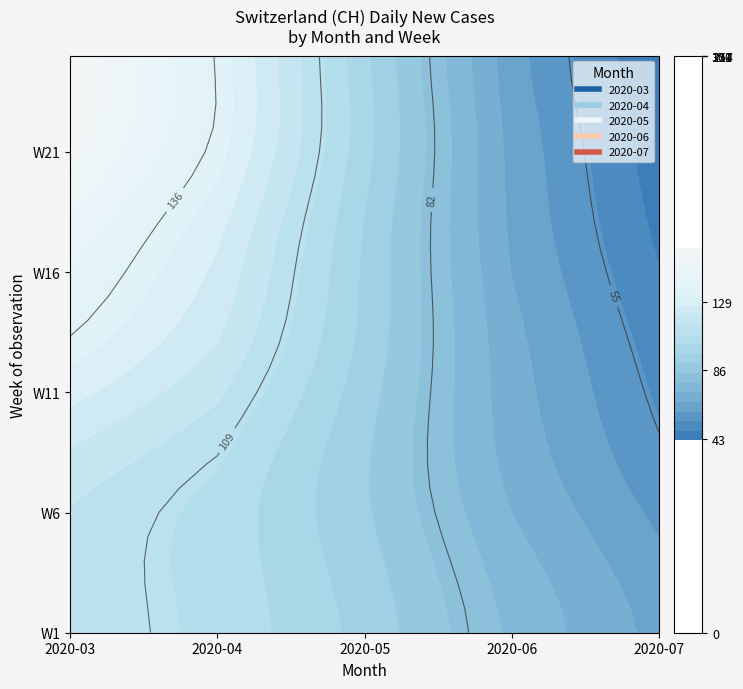

What is the sum of all 2020-06 values?

606